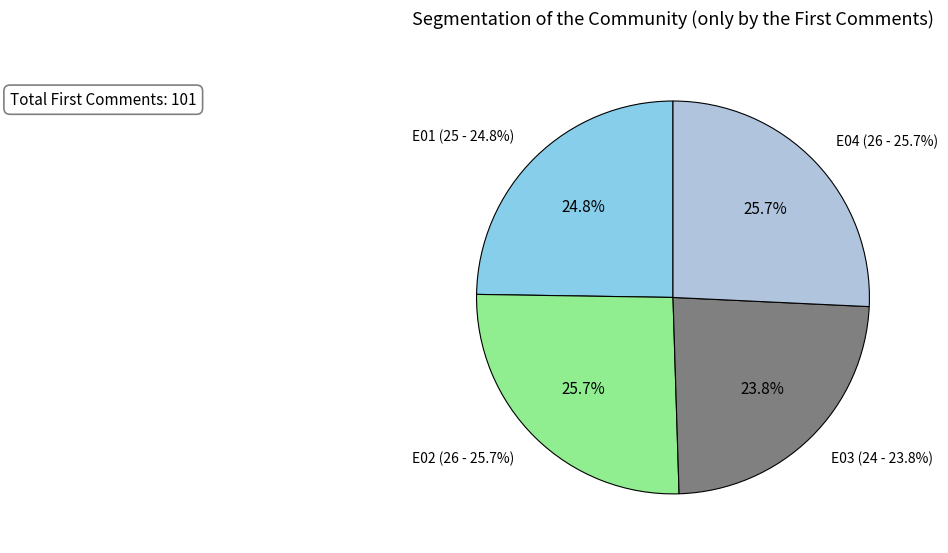

Does E01 represent more than half of the total?

No